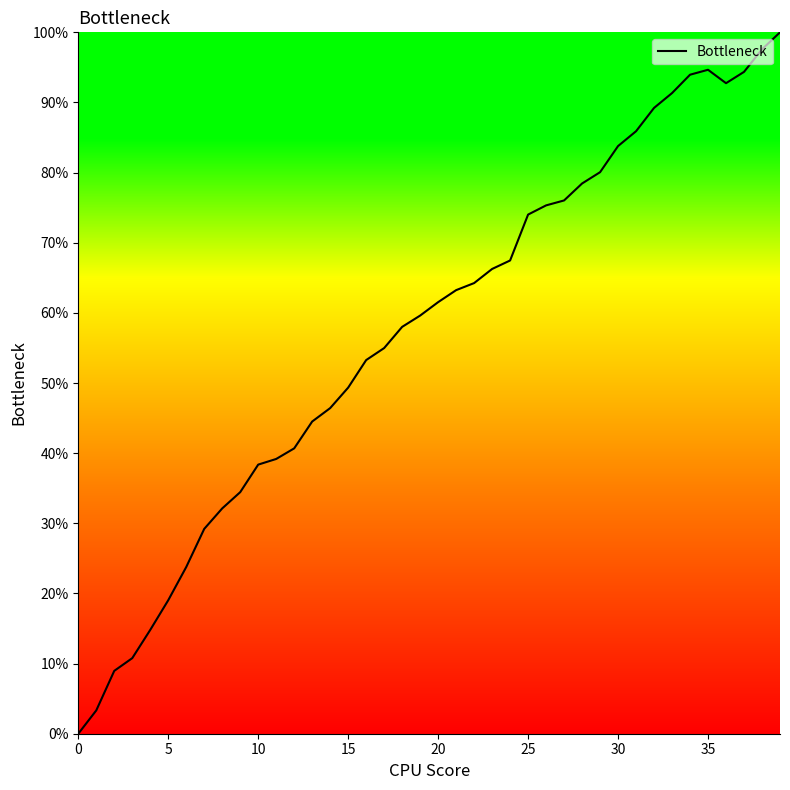

What is the maximum value shown in the chart?

100.0